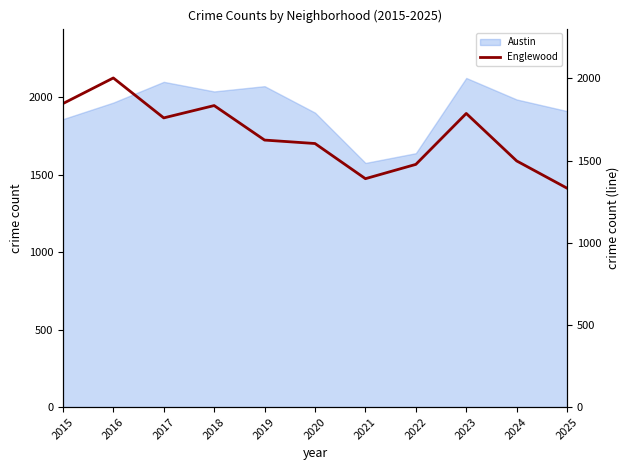

True or false: Austin has a value of 812 at 2023.

False